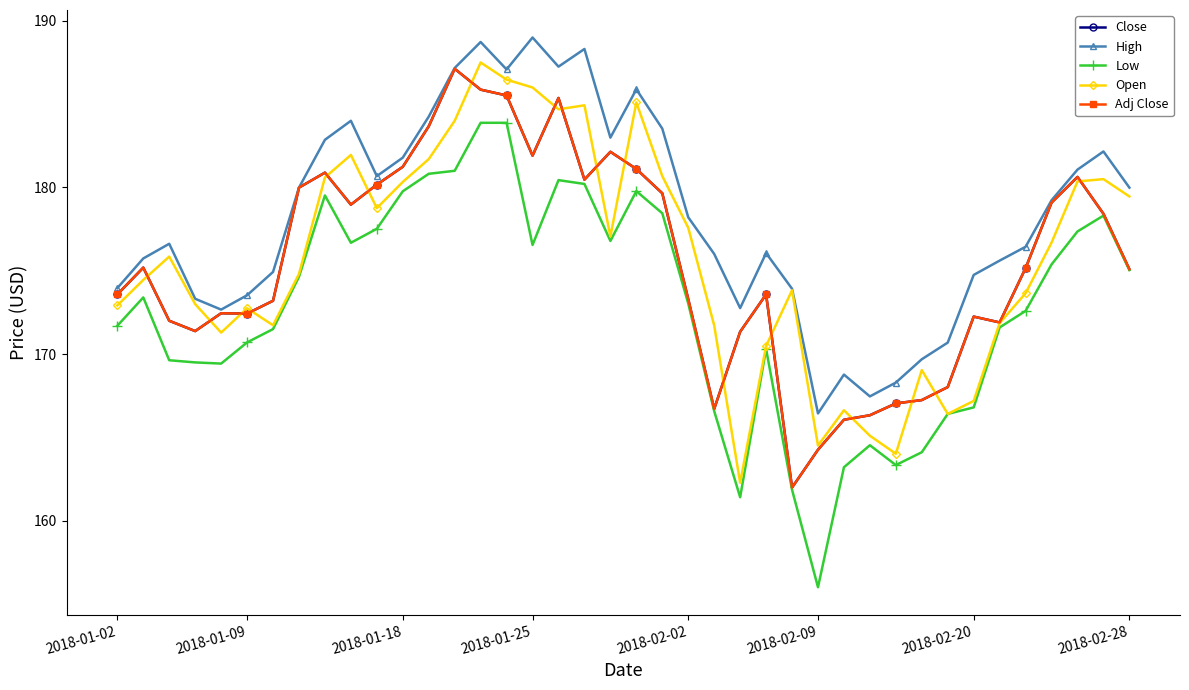

Does the chart have visible grid lines?

No